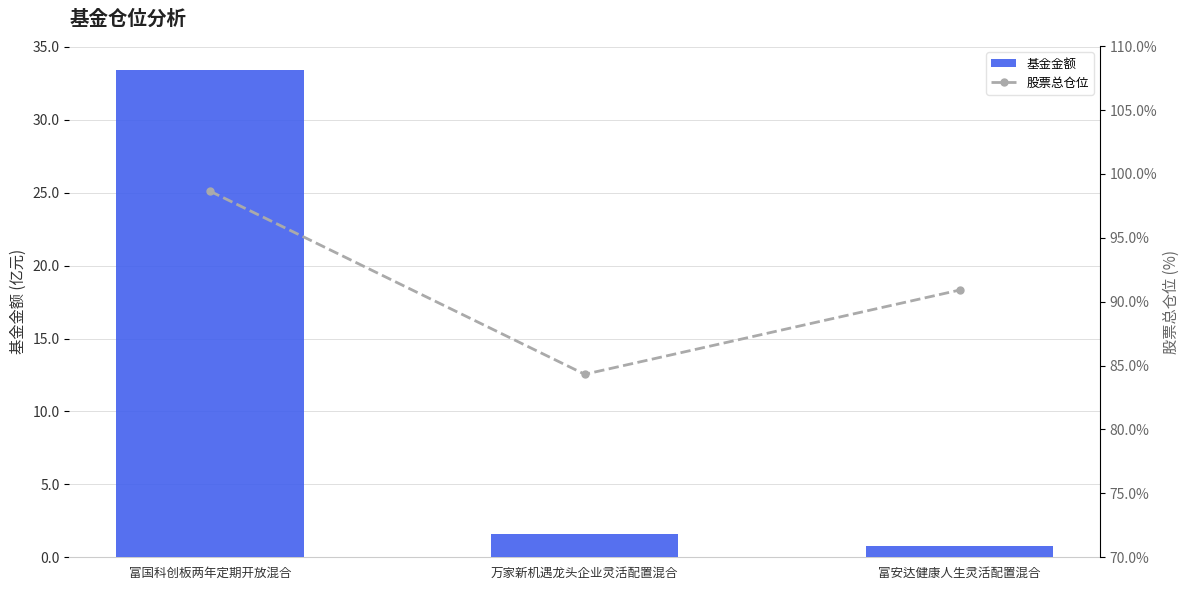

Are the bars grouped side by side (vs. stacked)?

Yes